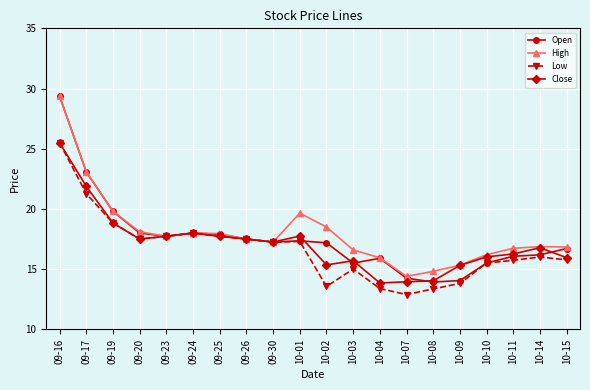

Read the High value at 09-16.

29.4